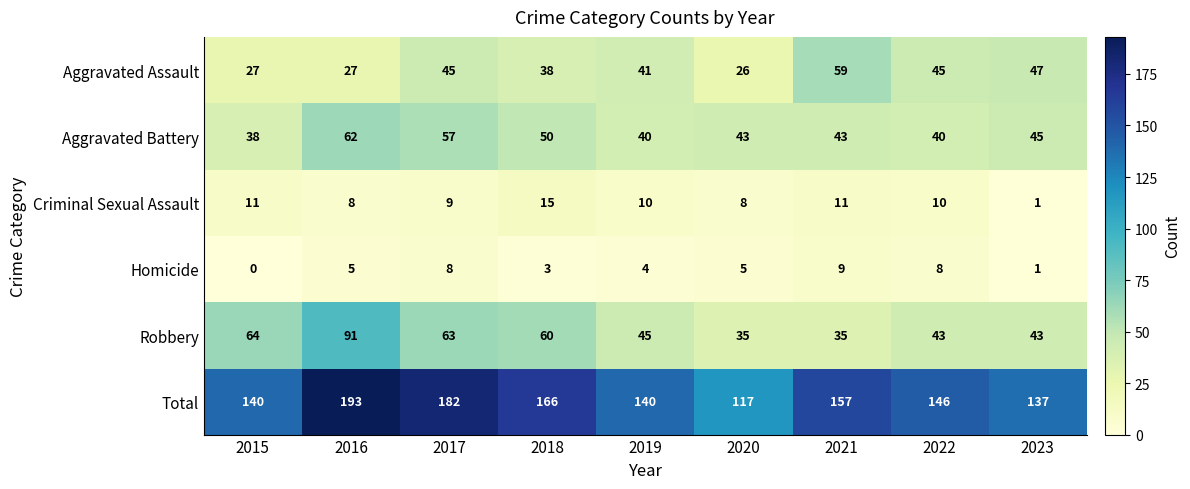

What is the total value across all series at 2020?

234